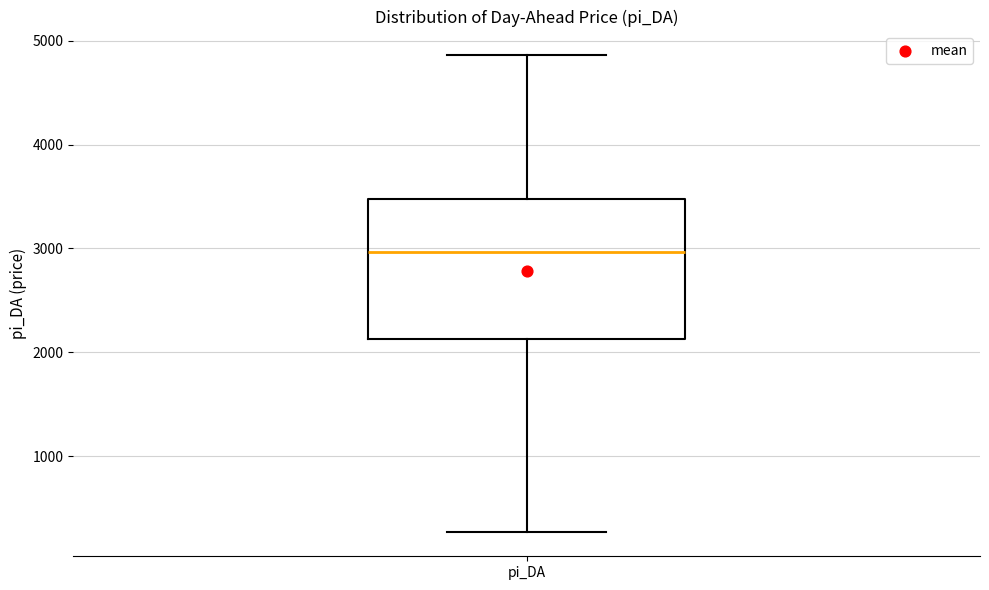

Where does the median line of the box for pi_DA sit on the y-axis? The values are not printed on the chart, so give them approximately, as read against the axis.

3000